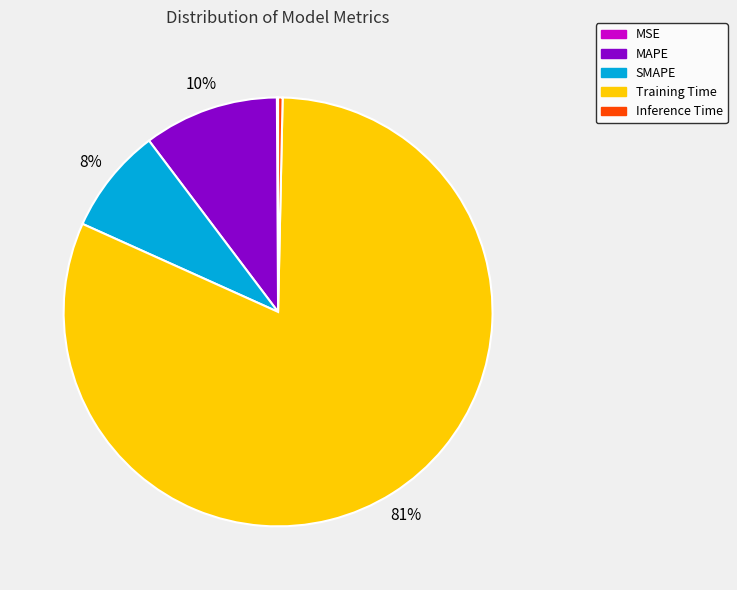

To the nearest percent, what is the combined percentage of Training Time and Inference Time?

82%